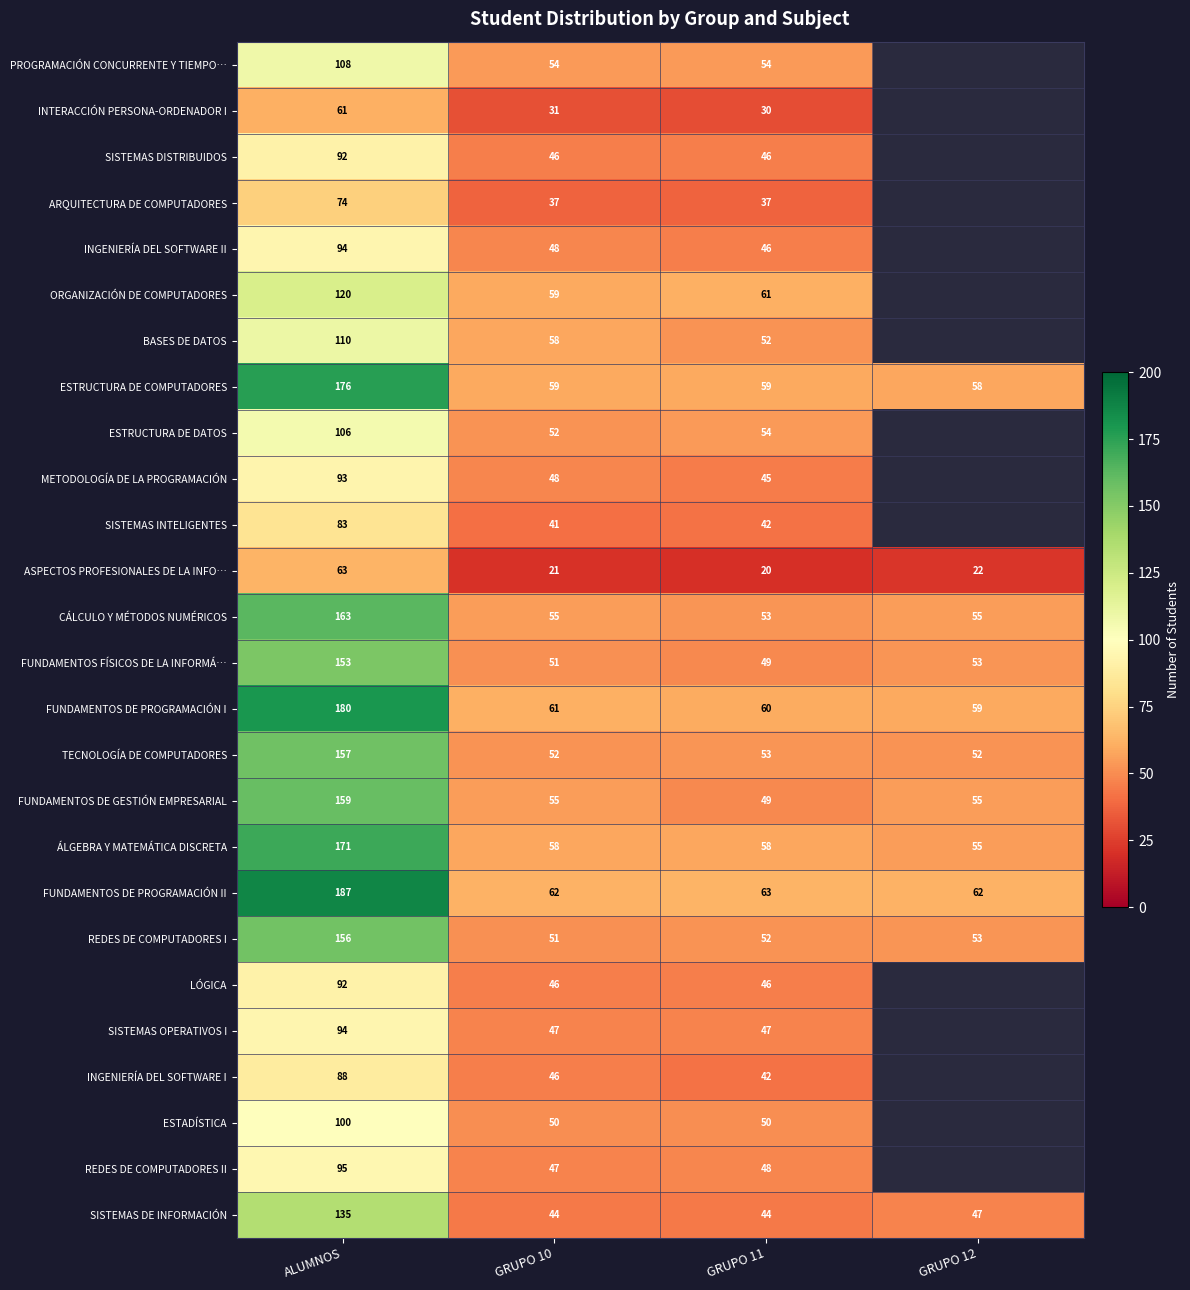

What is the maximum value shown in the chart?

187.0